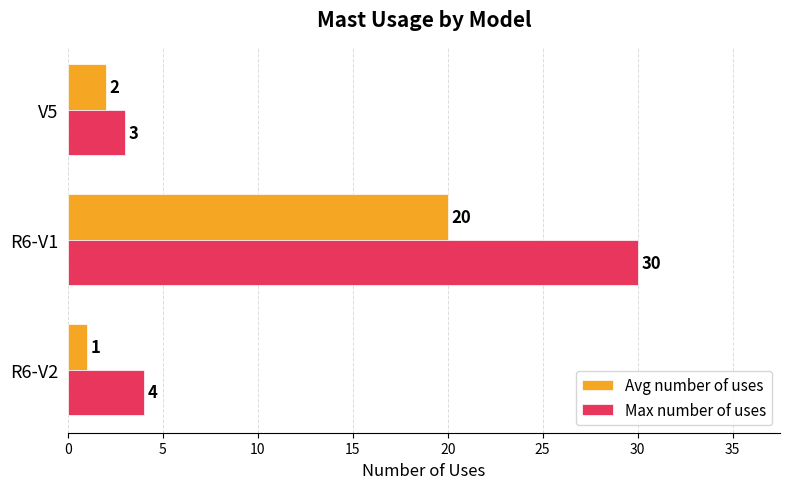

Which category has the highest value in the Max number of uses series?

R6-V1